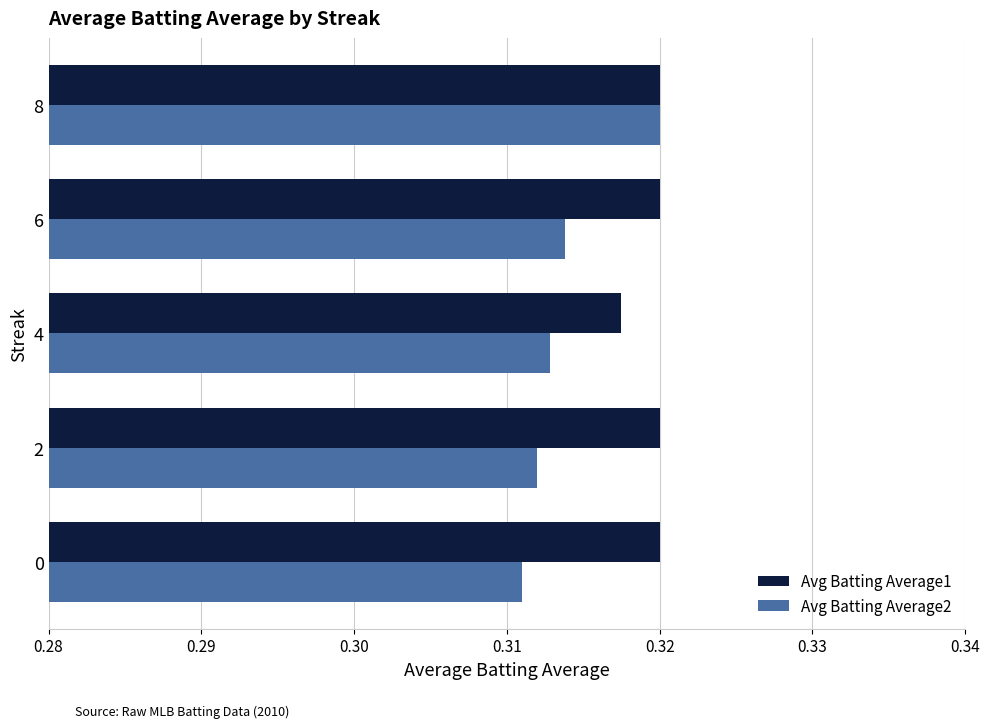

What is the sum of the Avg Batting Average1 values at 0 and 4?

0.6